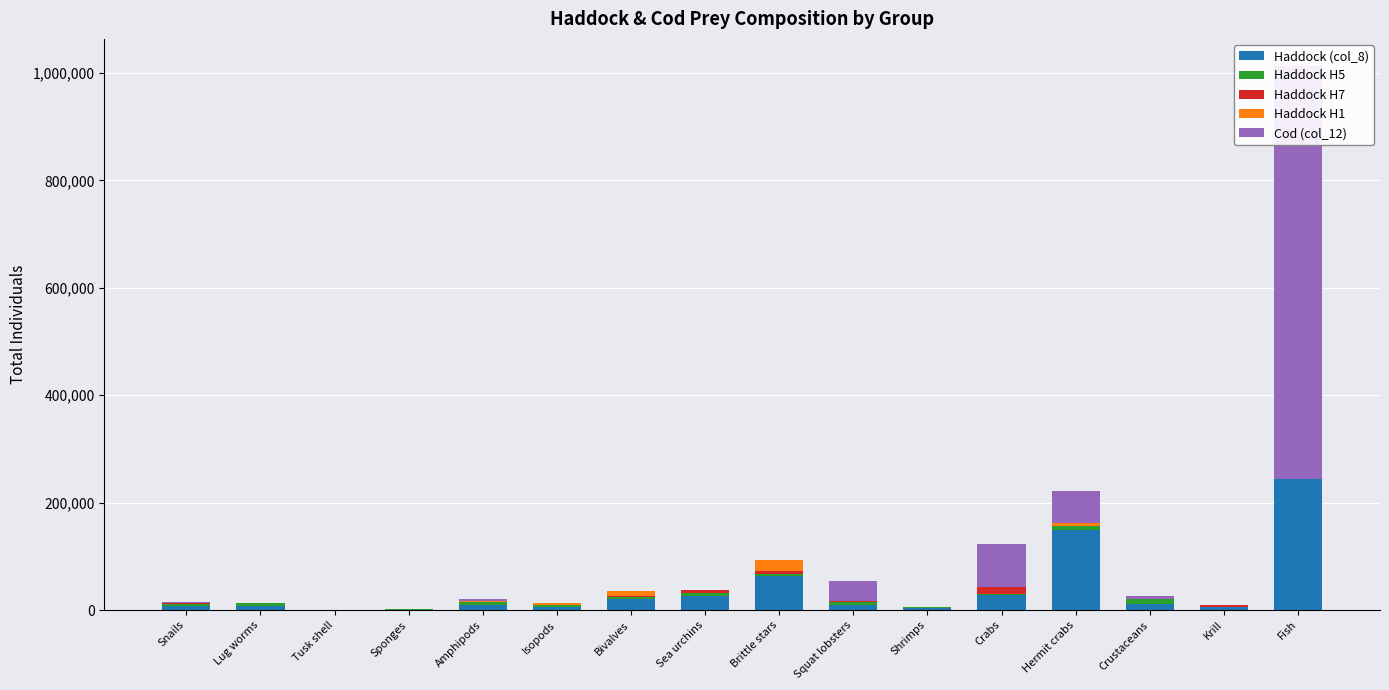

At which category is the sum across all series the highest?

Fish